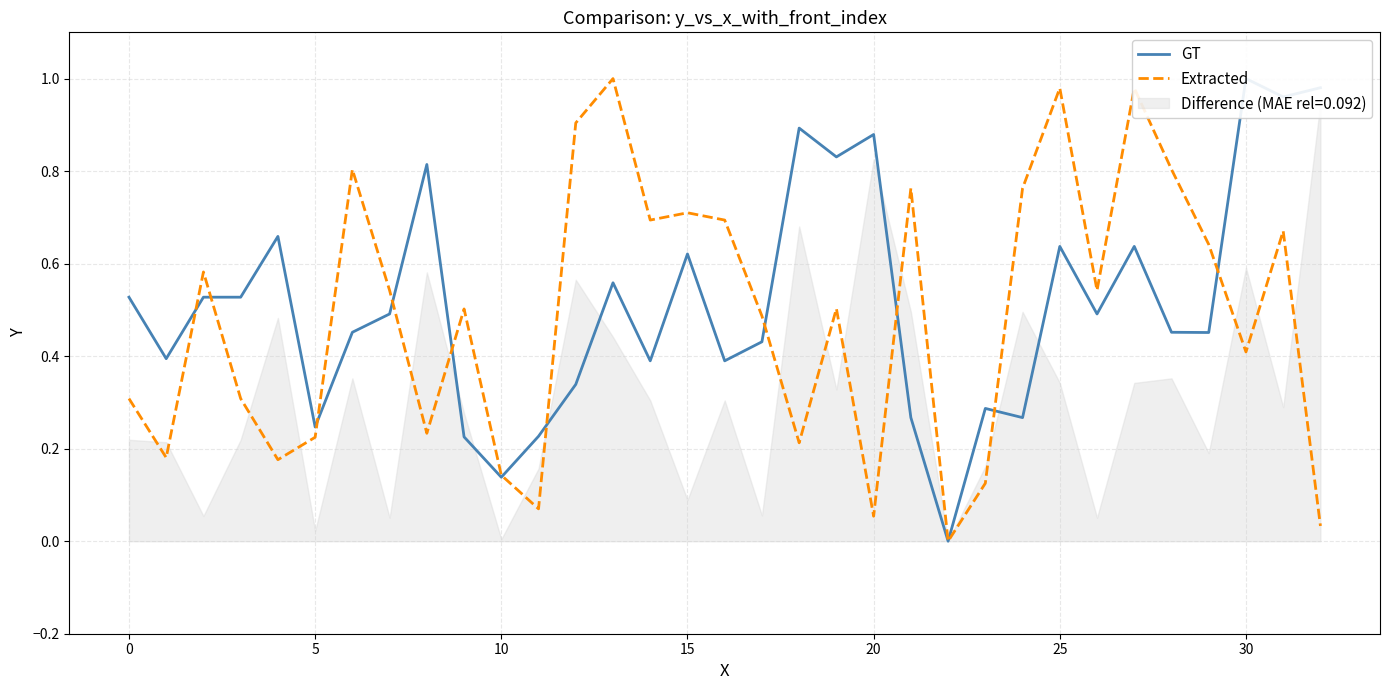

At how many categories does at least one series exceed 0?

32